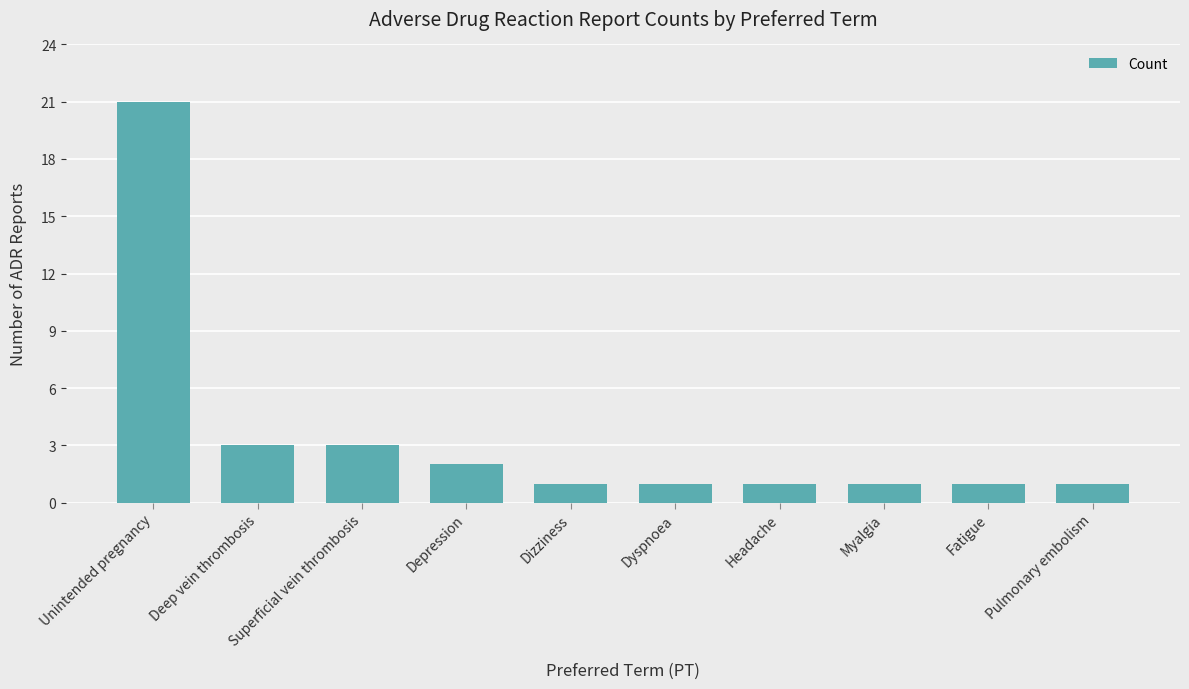

What position from the left is Fatigue?

9